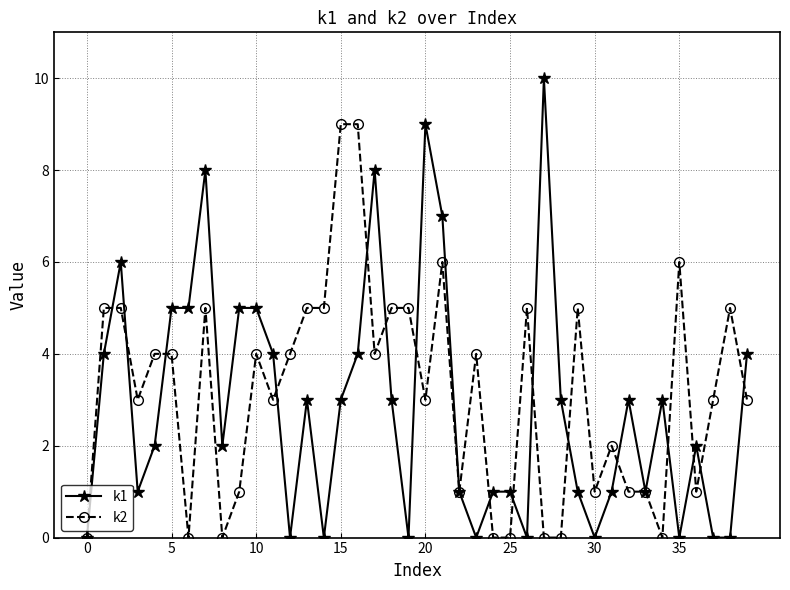

List the series in order of their peak value, lowest first.

k2, k1